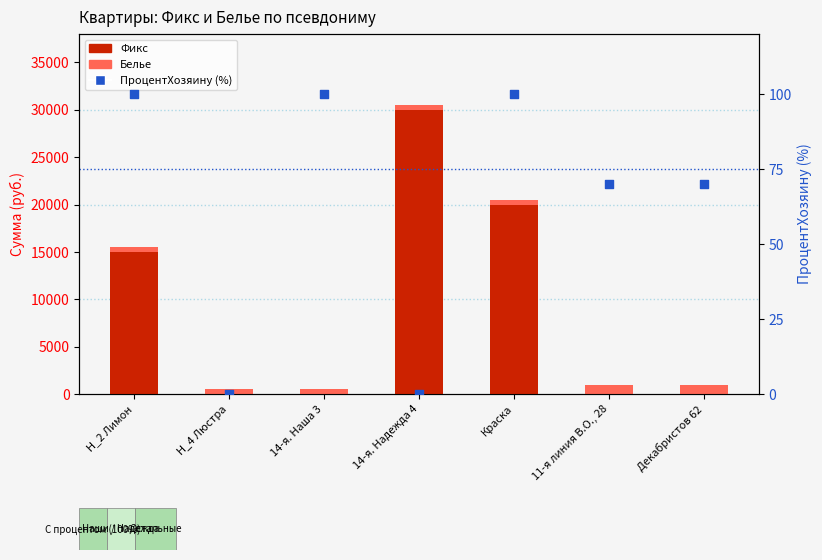

At how many categories does at least one series exceed 23771?

1